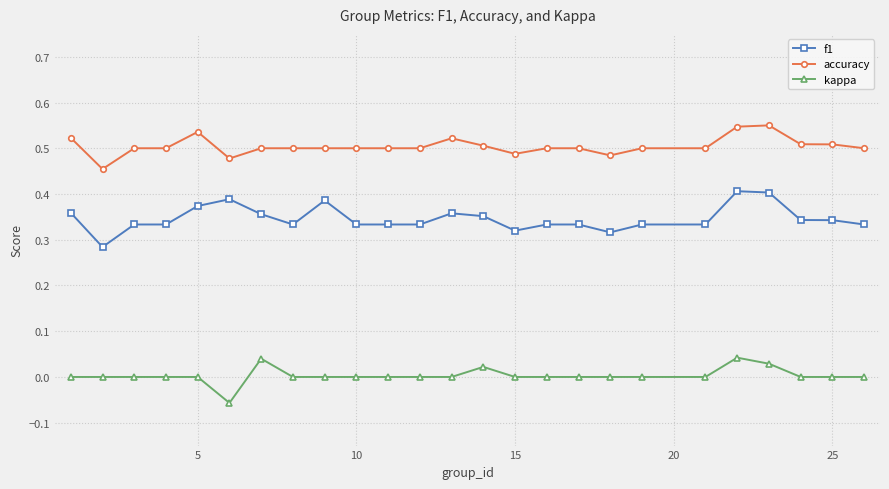

Which series has the largest total across all categories?

accuracy